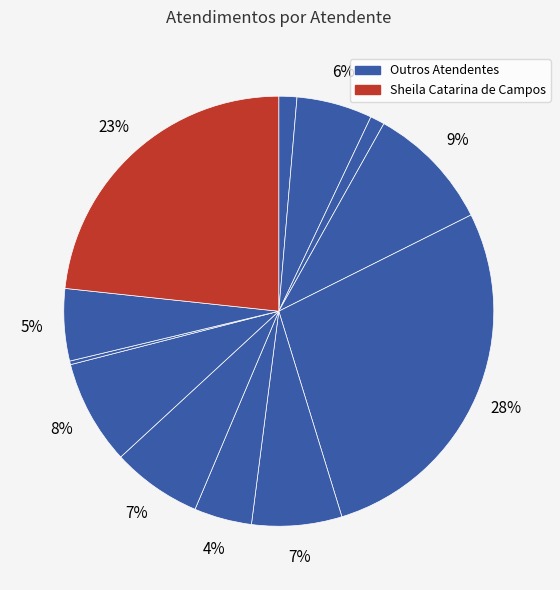

Is there a majority slice in this chart?

No